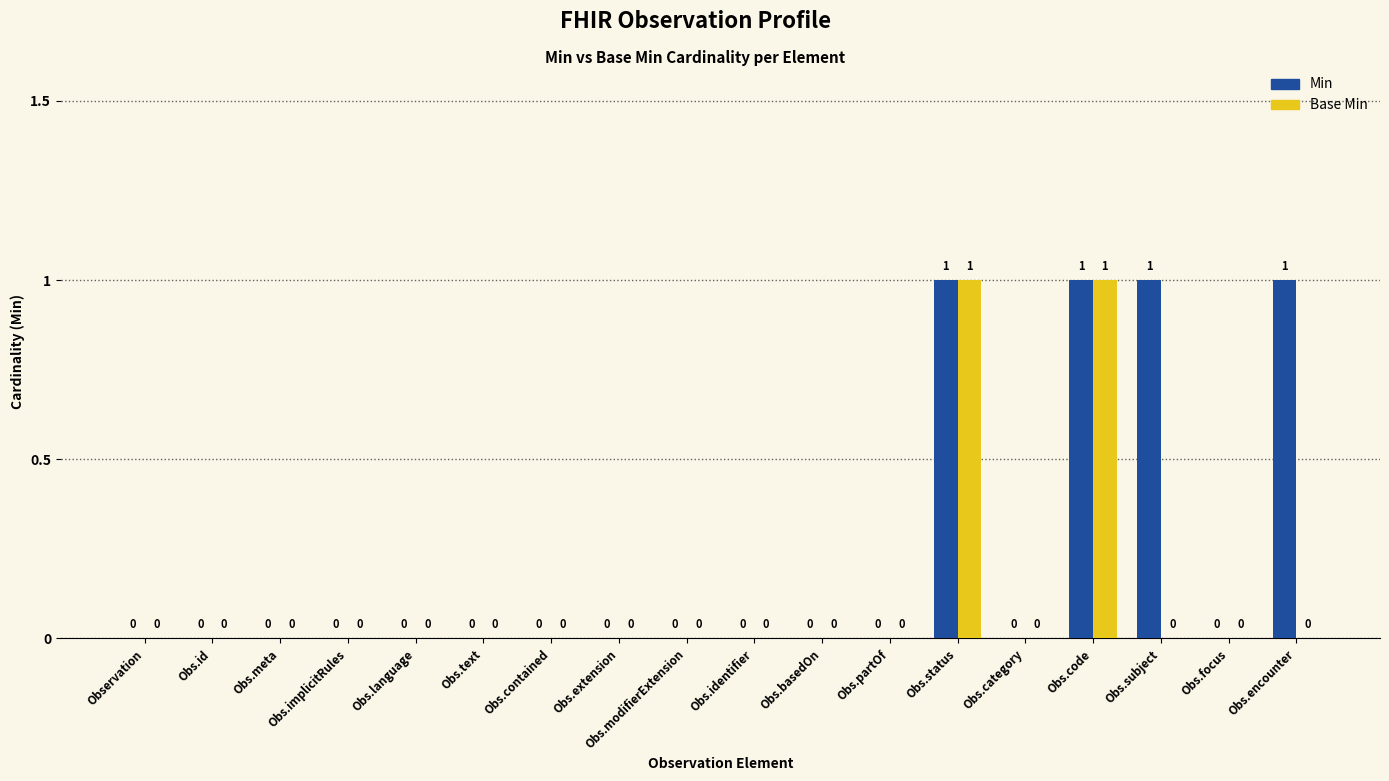

How many groups of bars are there?

18